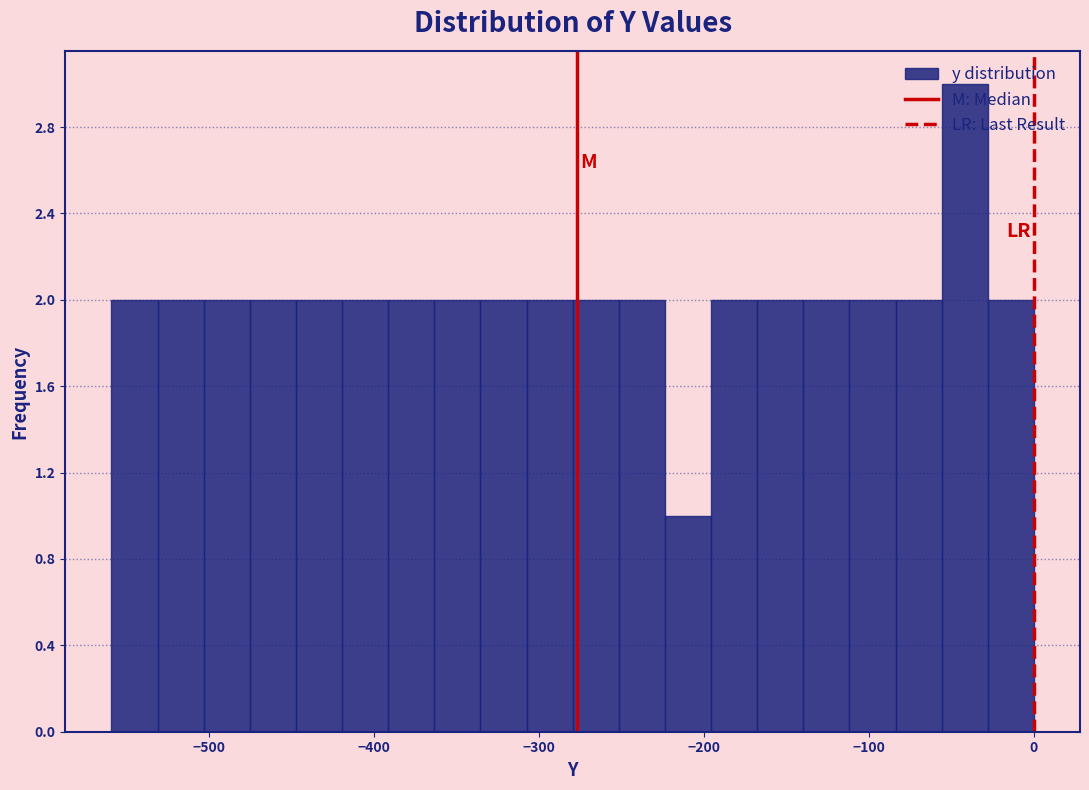

Around what value on the x-axis is the tallest bar? Give the approximate position of its centre, as read against the axis.

-40